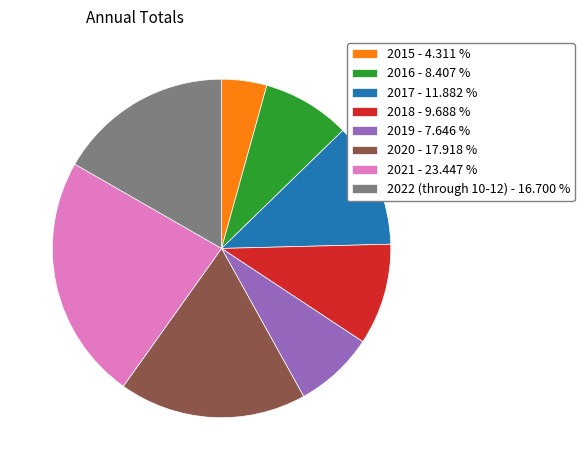

Combined, do 2021 and 2016 account for over 50%?

No